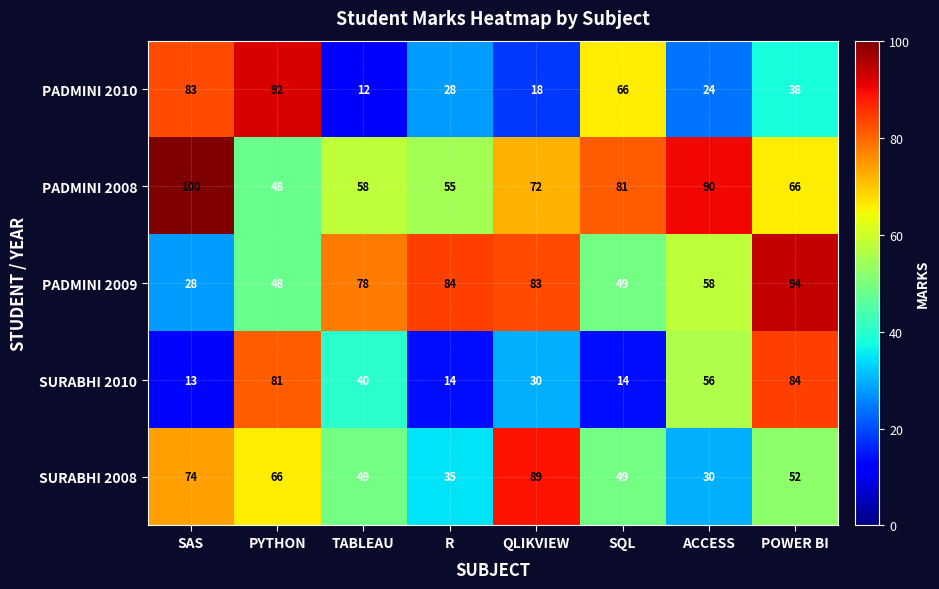

Rank the series at POWER BI from highest to lowest value.

PADMINI 2009, SURABHI 2010, PADMINI 2008, SURABHI 2008, PADMINI 2010